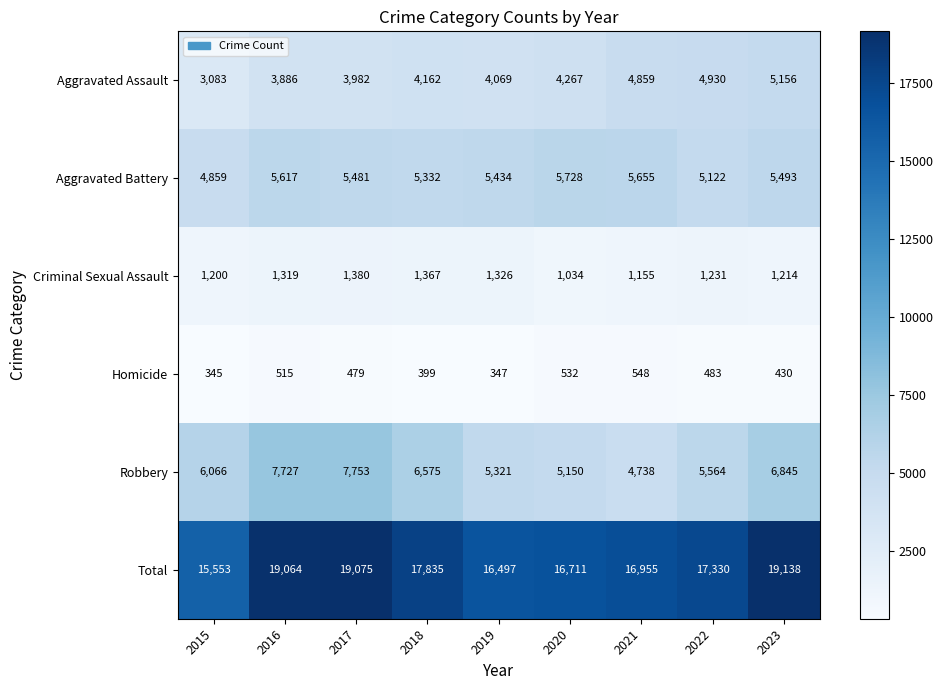

True or false: Aggravated Assault has a value of 3982 at 2017.

True